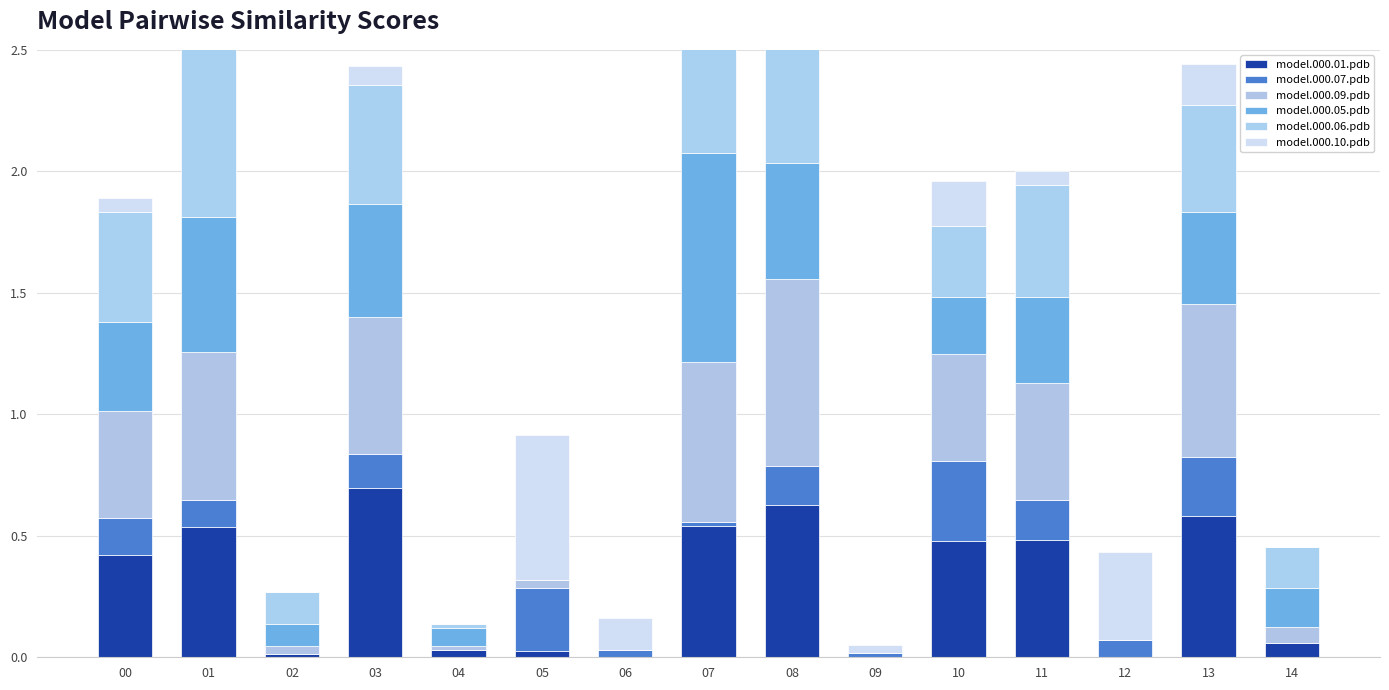

How many distinct data groups are displayed?

6